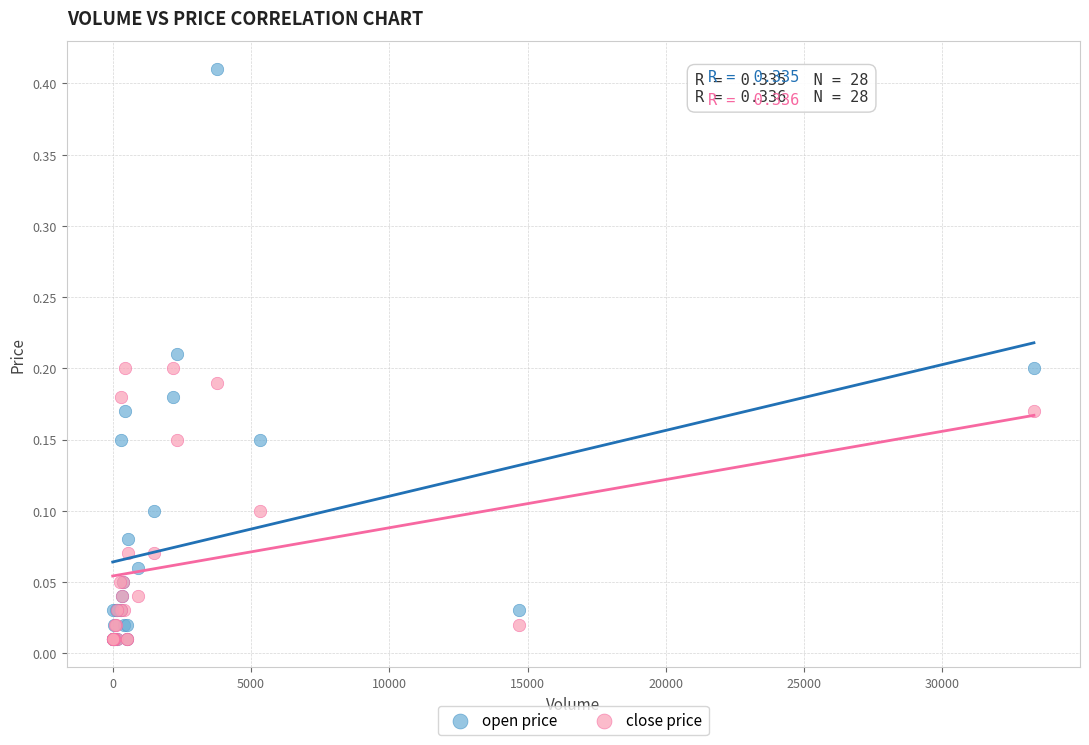

What are all the series names shown in the legend?

open price, close price